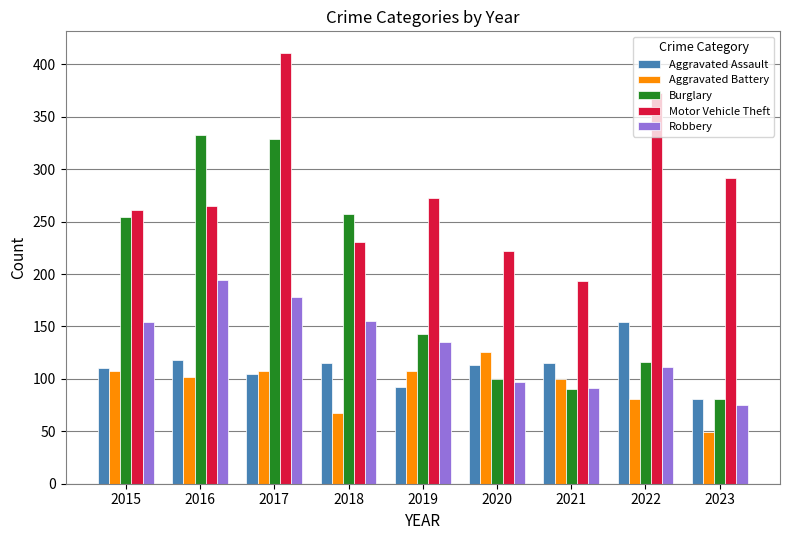

Rank the categories by Motor Vehicle Theft value from highest to lowest.

2017, 2022, 2023, 2019, 2016, 2015, 2018, 2020, 2021